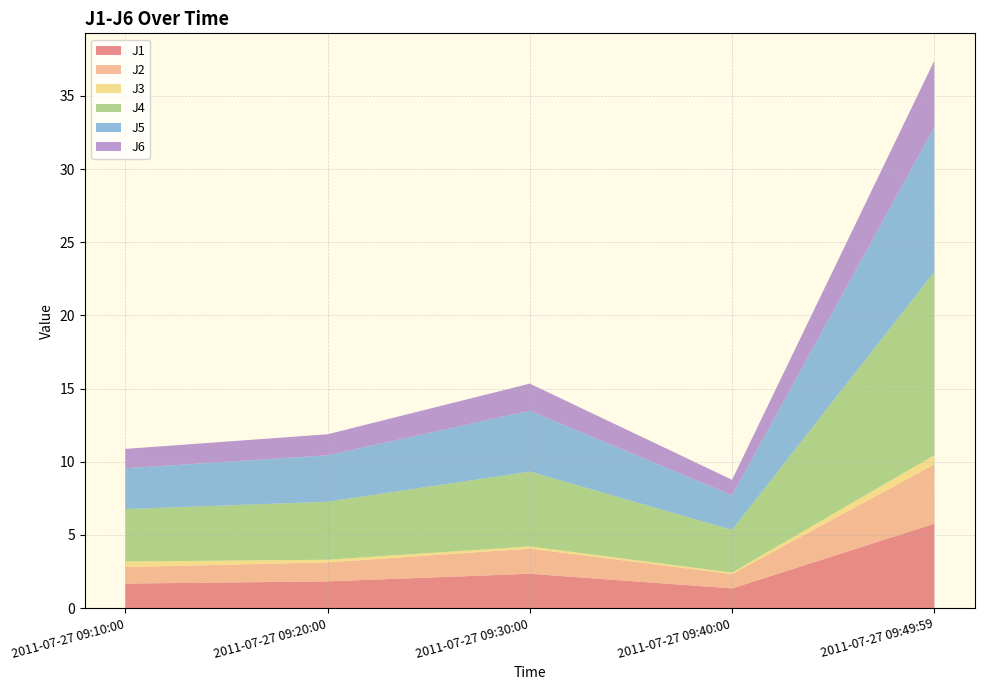

Reading left to right, list all the values displayed in this chart.

J1: 1.7	1.8	2.4	1.4	5.8
J2: 1.1	1.3	1.7	1.0	4.1
J3: 0.4	0.2	0.1	0.1	0.6
J4: 3.6	4.0	5.1	2.9	12.5
J5: 2.8	3.2	4.2	2.4	9.9
J6: 1.3	1.4	1.9	1.1	4.5